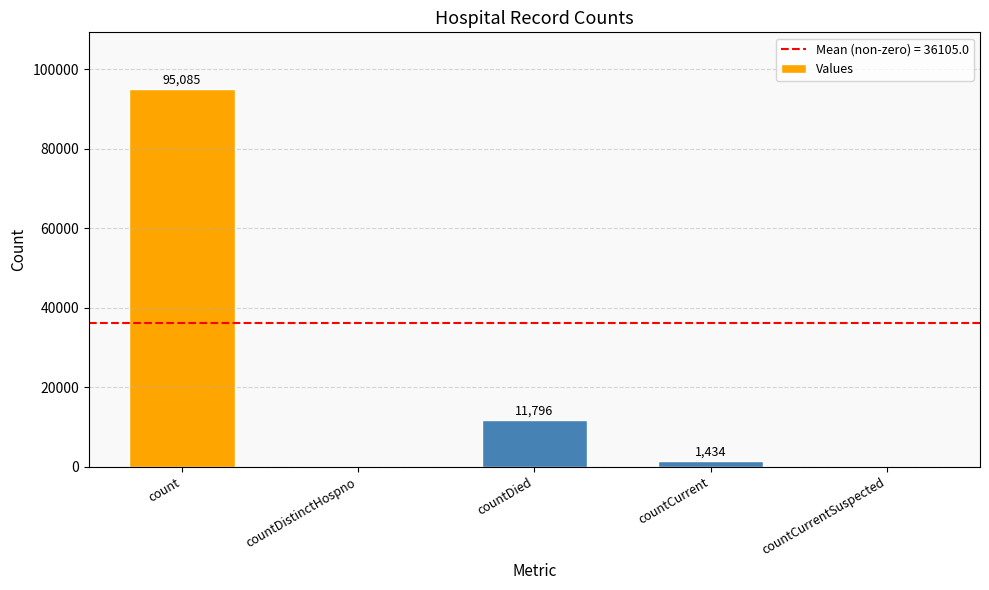

Reading right to left, what are all the values shown in this chart?

countCurrentSuspected=0	countCurrent=1434	countDied=11796	countDistinctHospno=0	count=95085